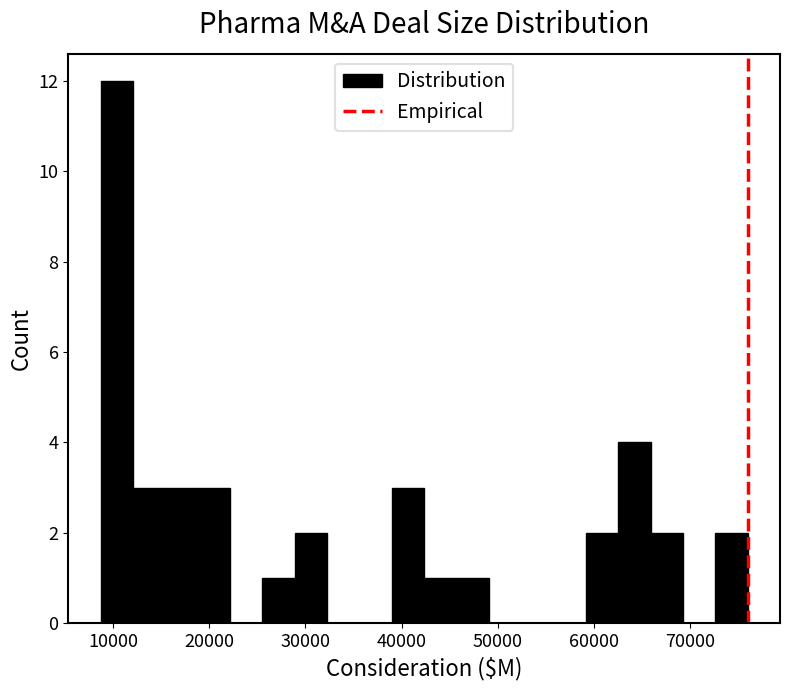

Read against the x-axis, roughly where is the centre of the tallest bar?

10000